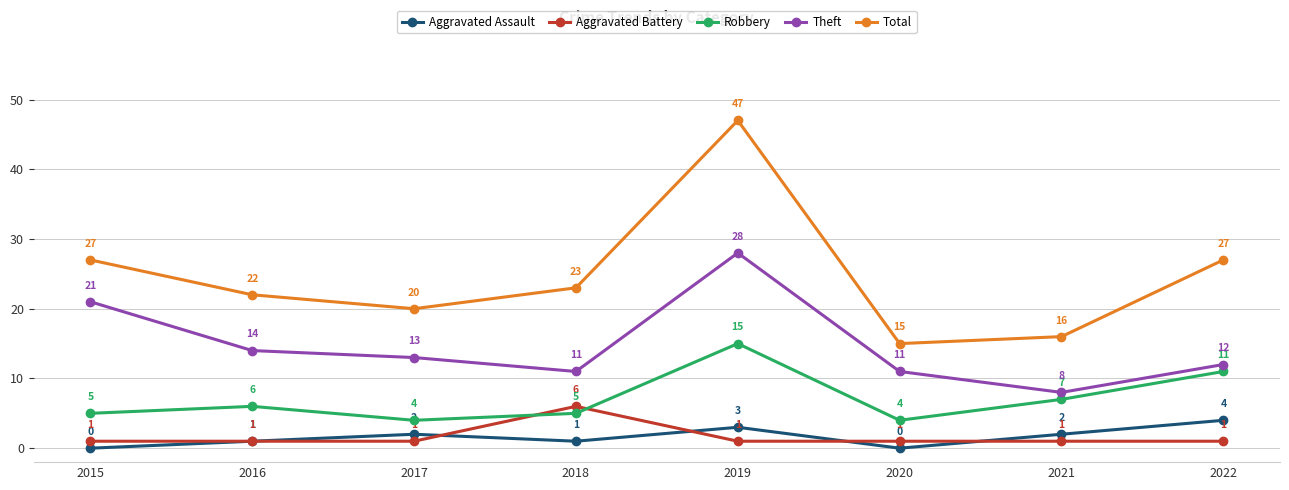

Does the chart have visible grid lines?

Yes